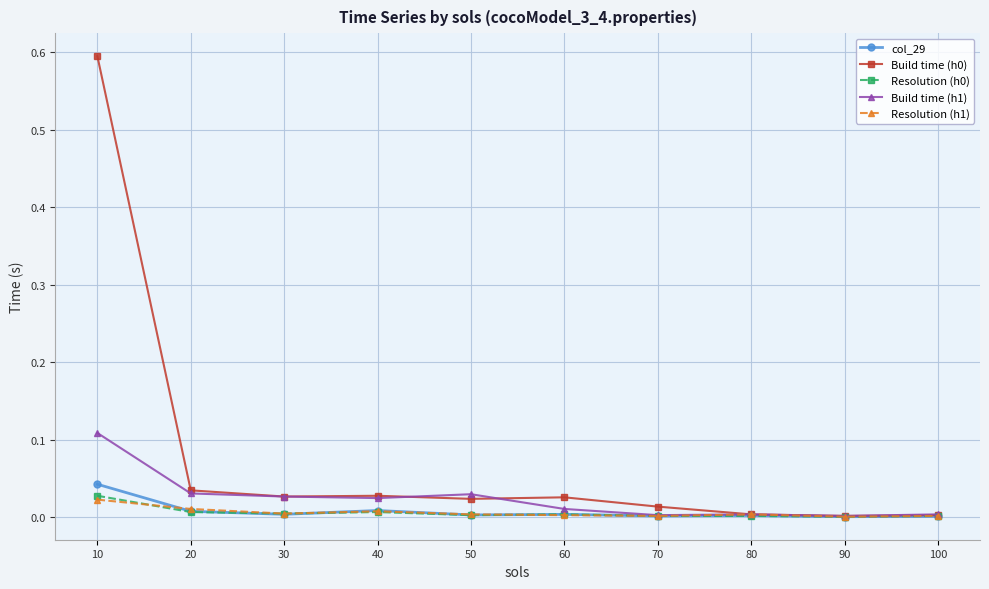

Which category has the highest value across all series?

10